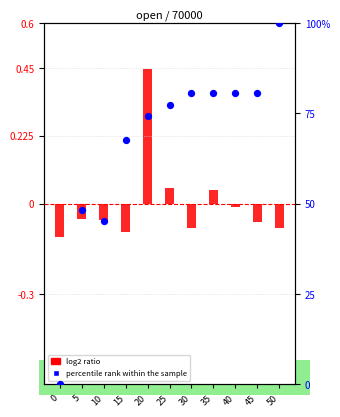

Which series reaches the minimum Y coordinate?

log2 ratio